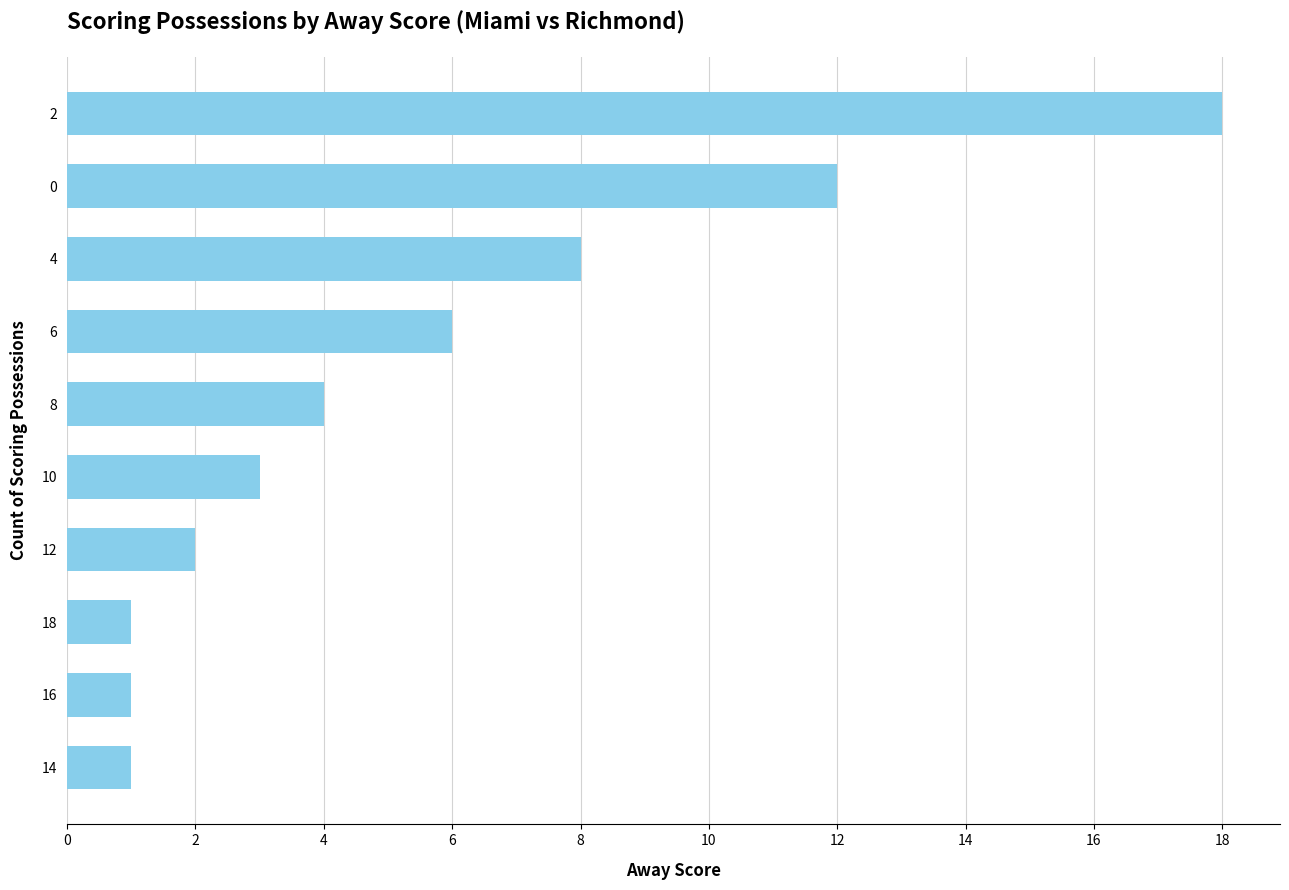

How many distinct data groups are displayed?

1